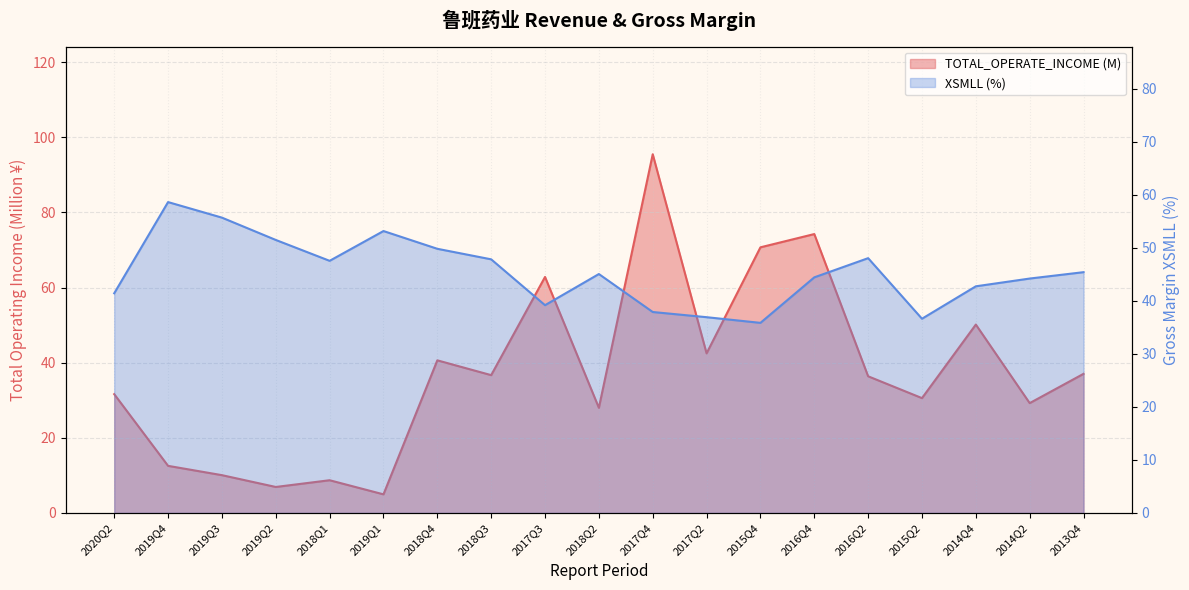

The XSMLL series shows 97.9 at 2019Q3. True or false?

False